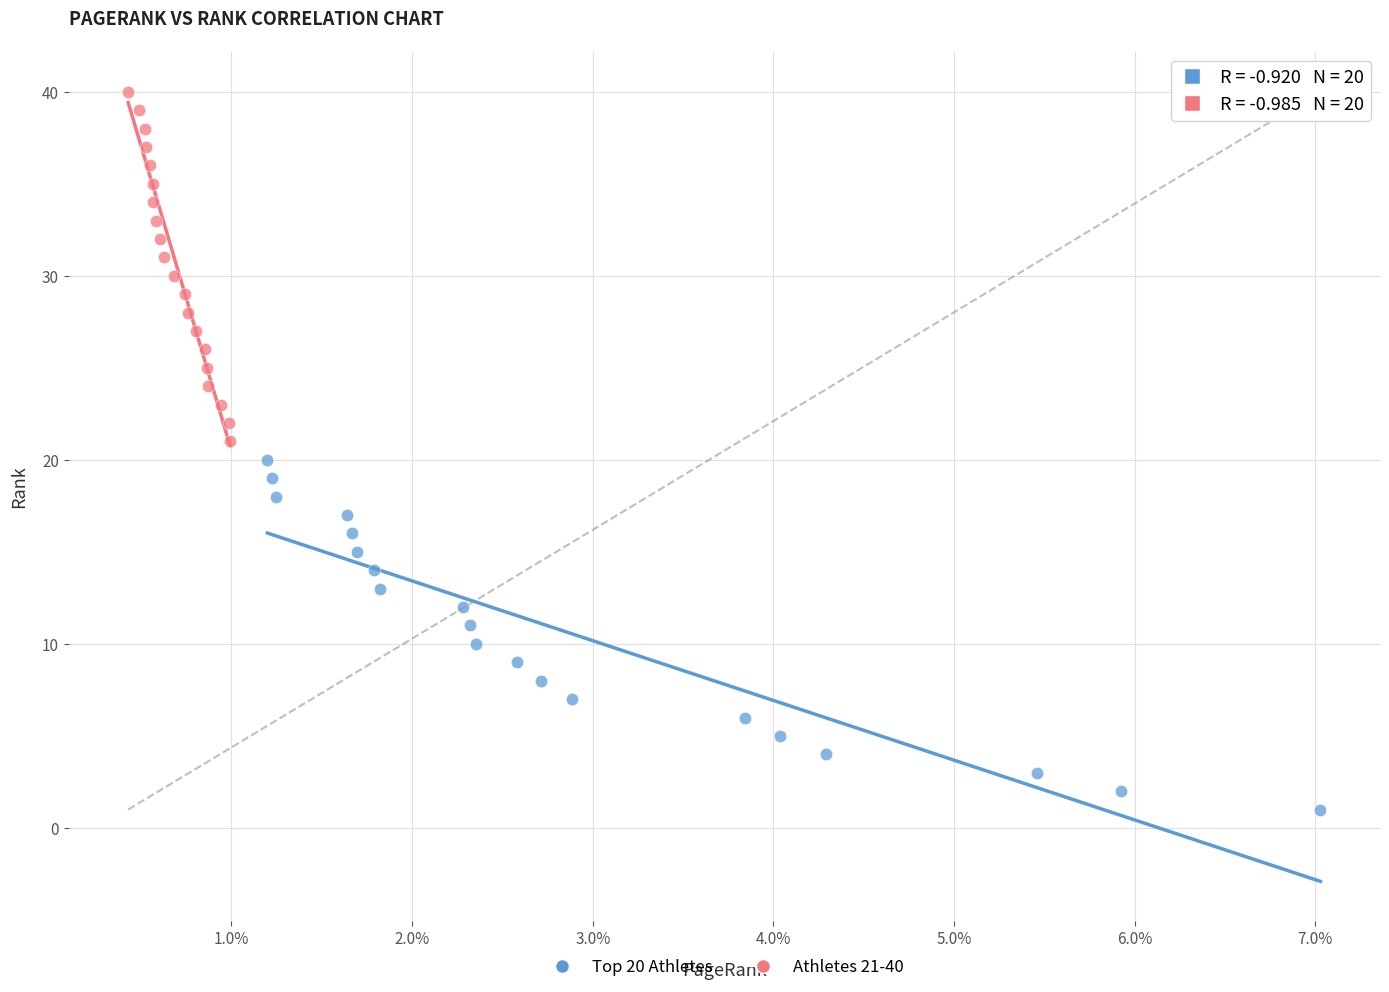

Which series contains the highest Y value?

Athletes 21-40